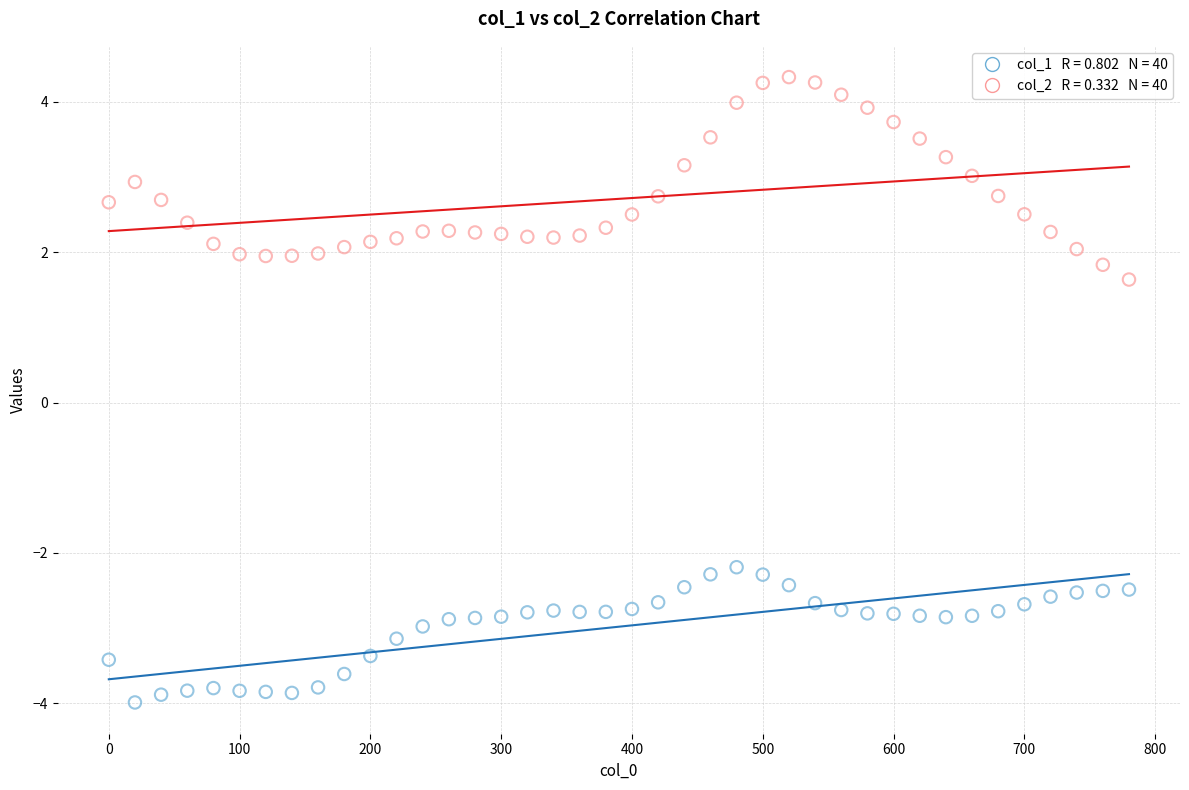

Across all data points, what is the range of Y values (max minus min)?

8.3